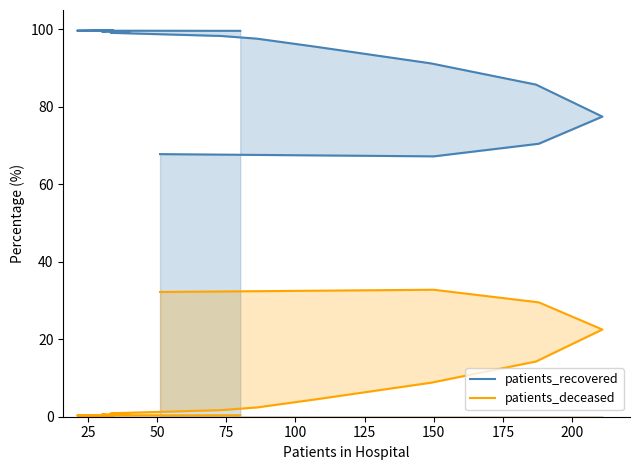

In patients_recovered, how many points are lower than both neighbors (excluding endpoints)?

2